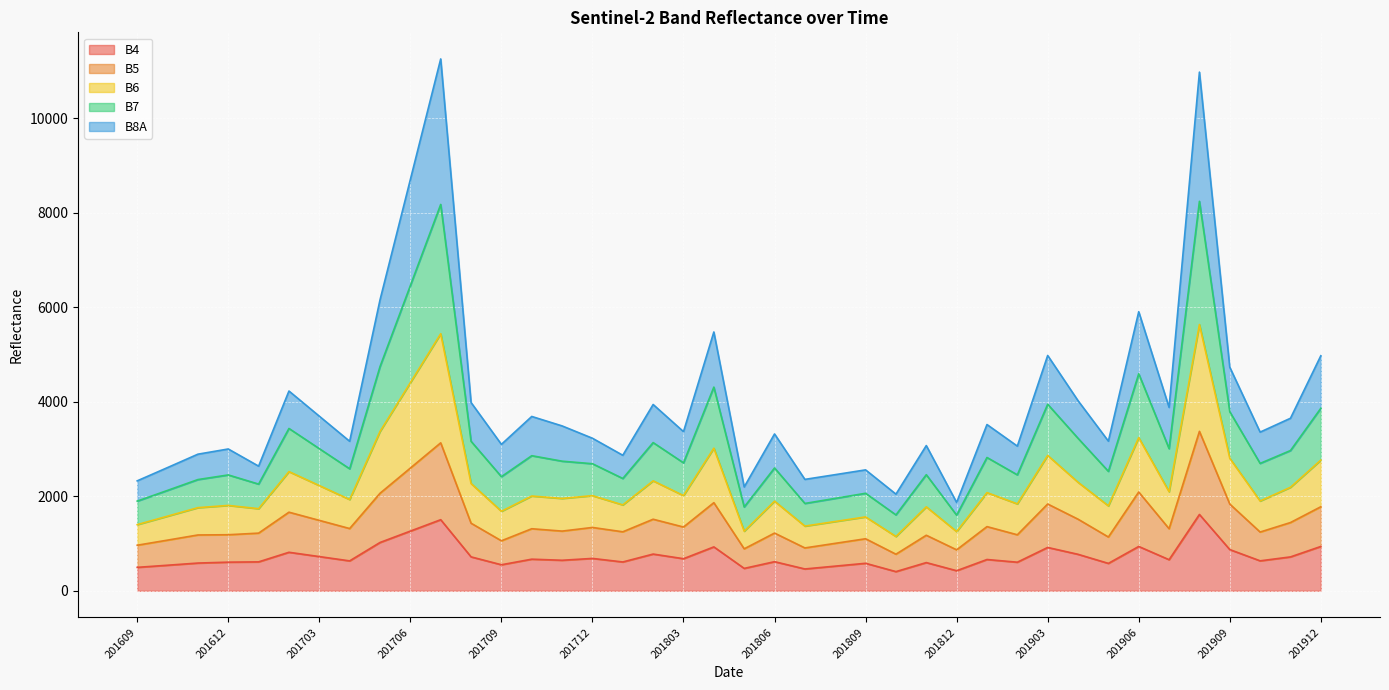

What is the minimum value for B4?

406